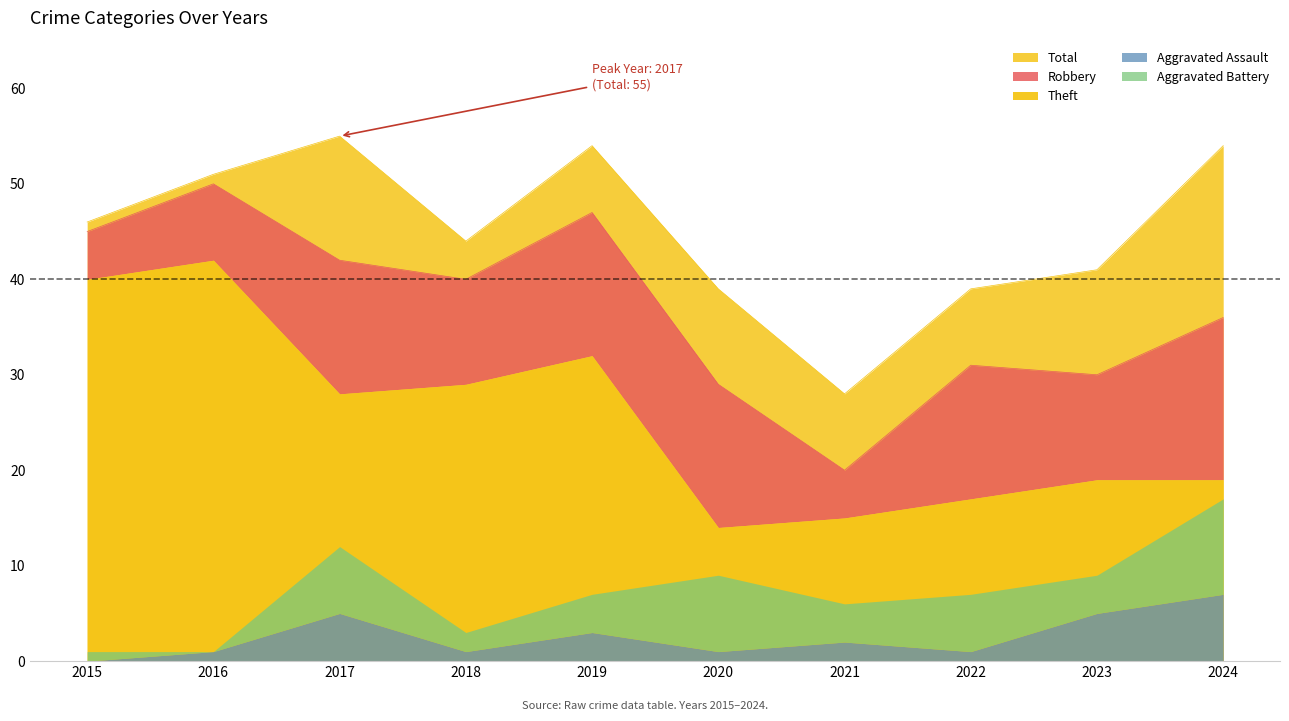

What is the maximum value for Total?

55